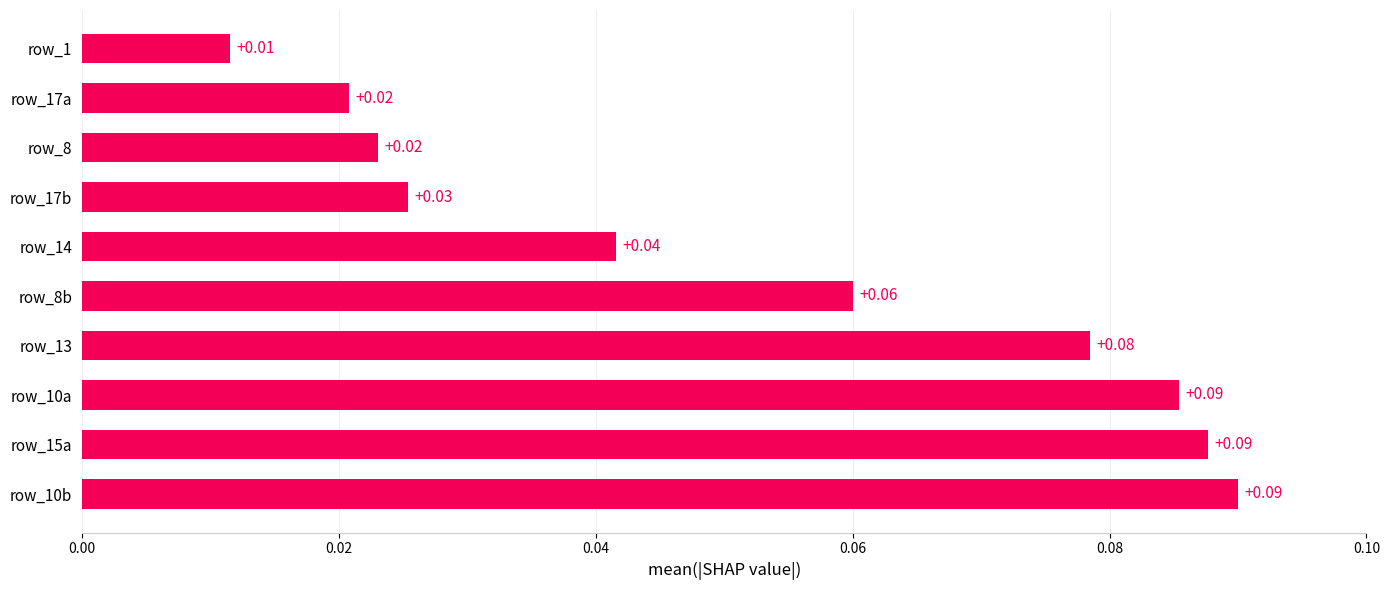

What is the sum of all values?

0.5